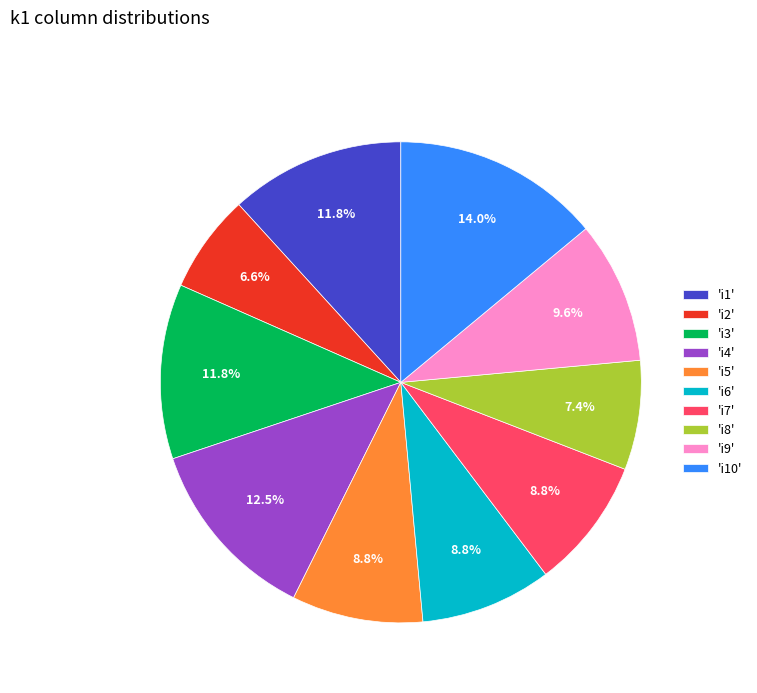

What percentage do 'i2' and 'i8' together represent?

14.0%